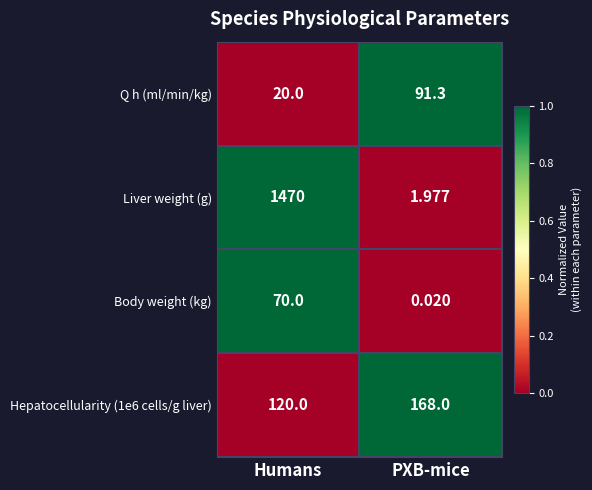

Which category has the highest value in the Q h (ml/min/kg) series?

PXB-mice